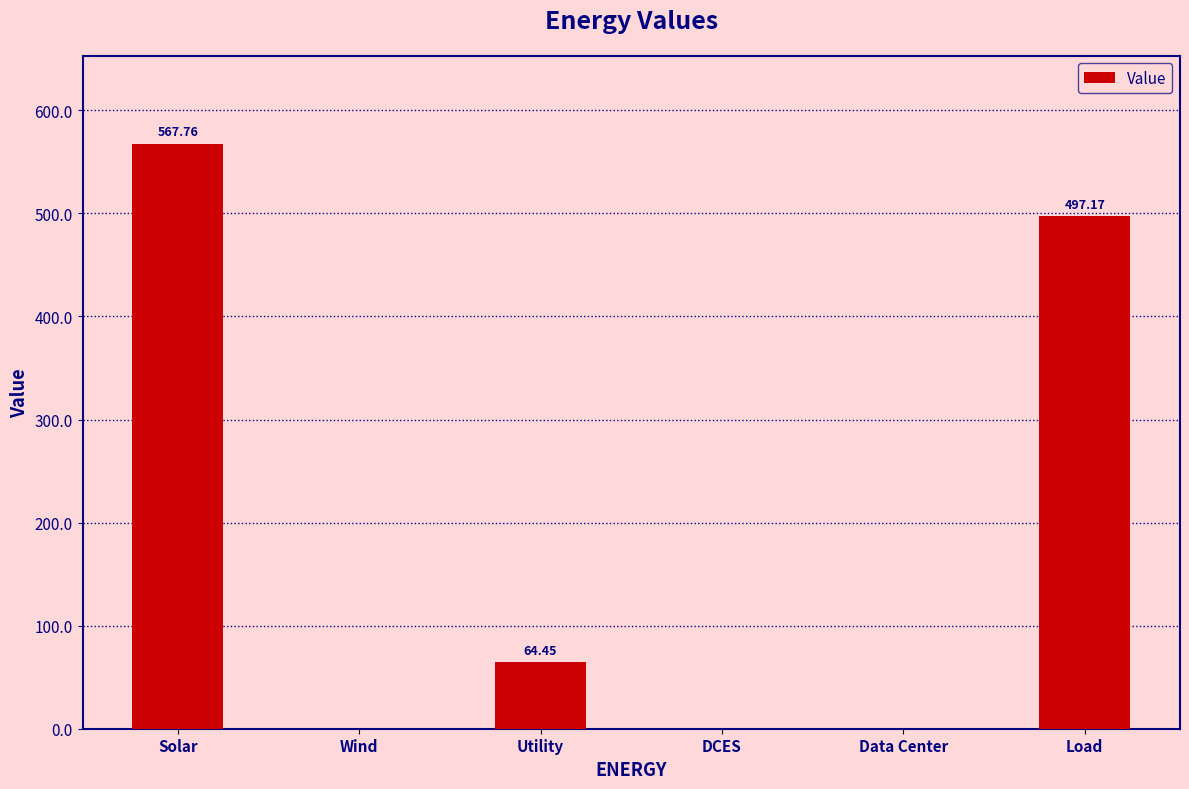

What is the sum of all values?

1129.4